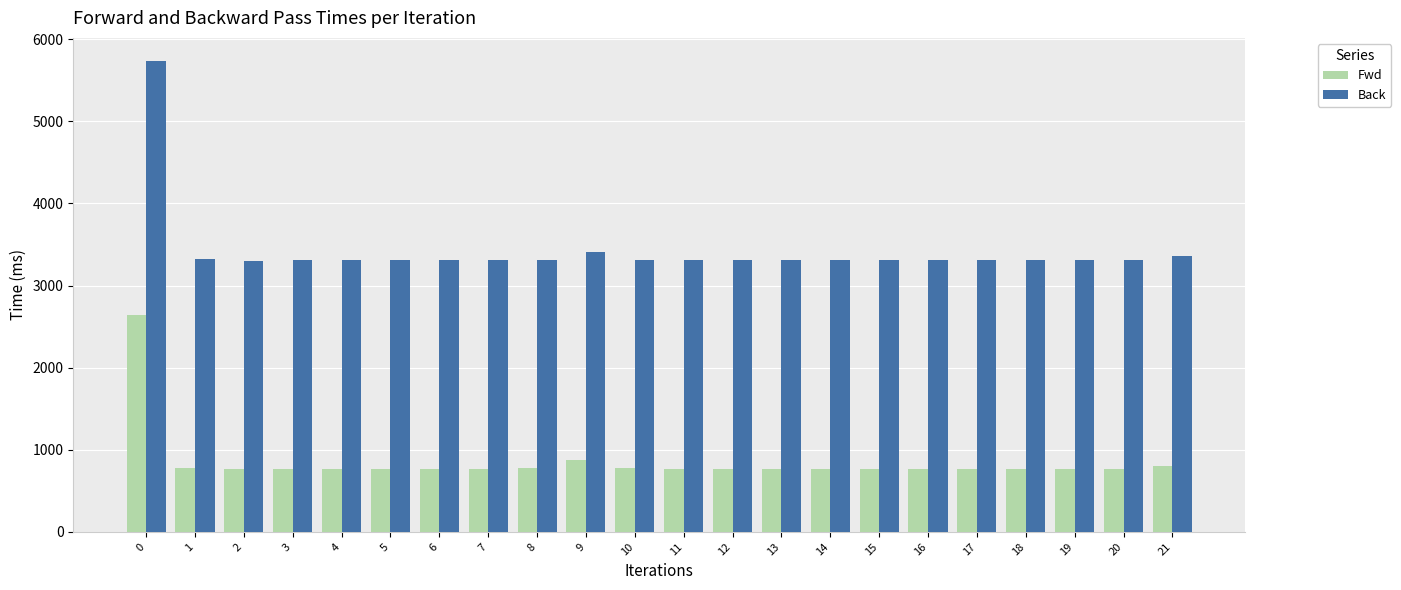

Which series has the largest range (max minus min)?

Back